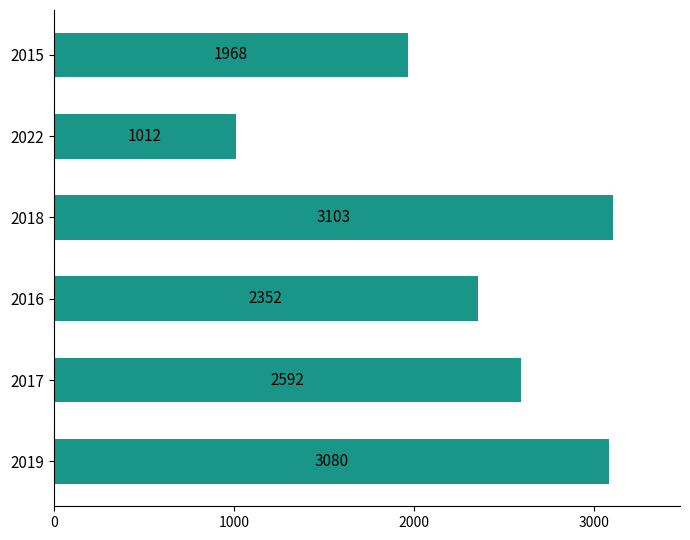

How many values are below 2592?

3